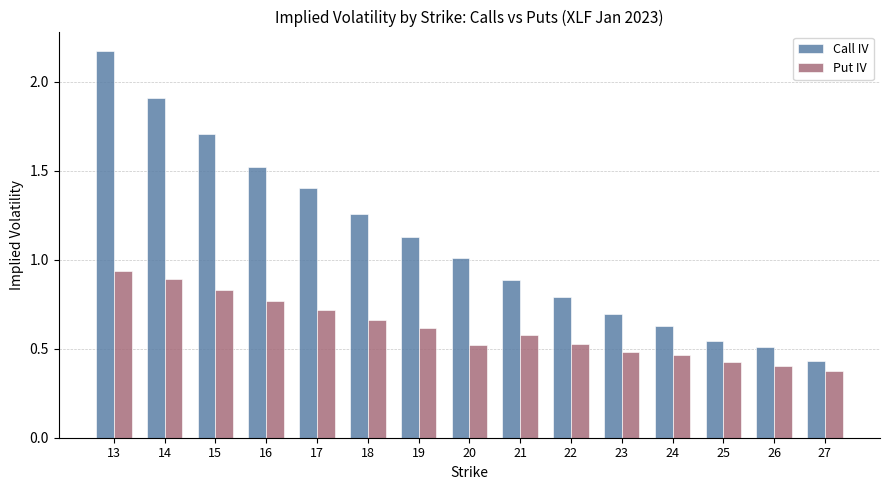

What is the difference between the maximum and minimum values in the Call IV series?

1.7